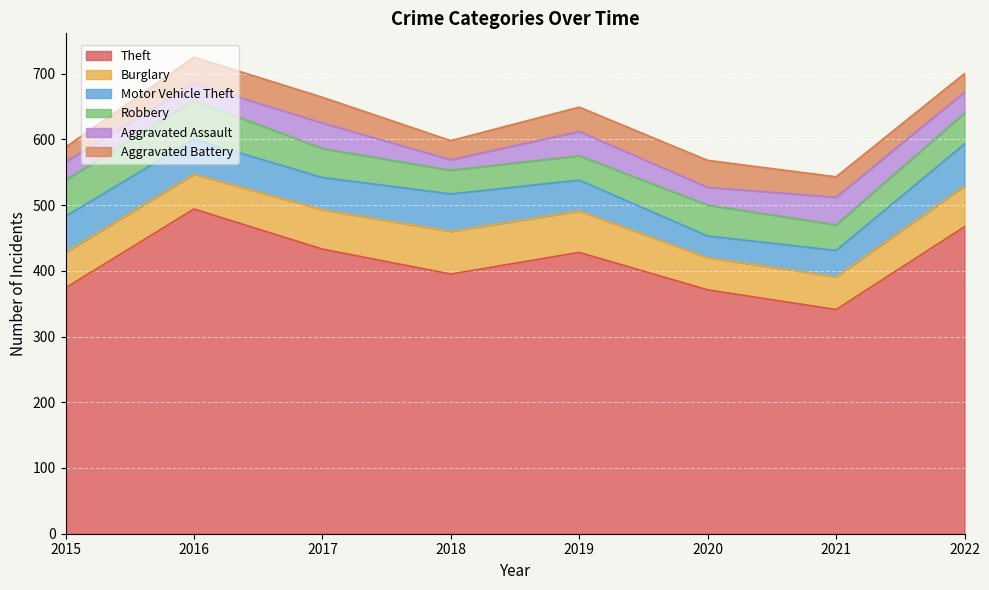

Where is the first local maximum for Aggravated Assault?

2017